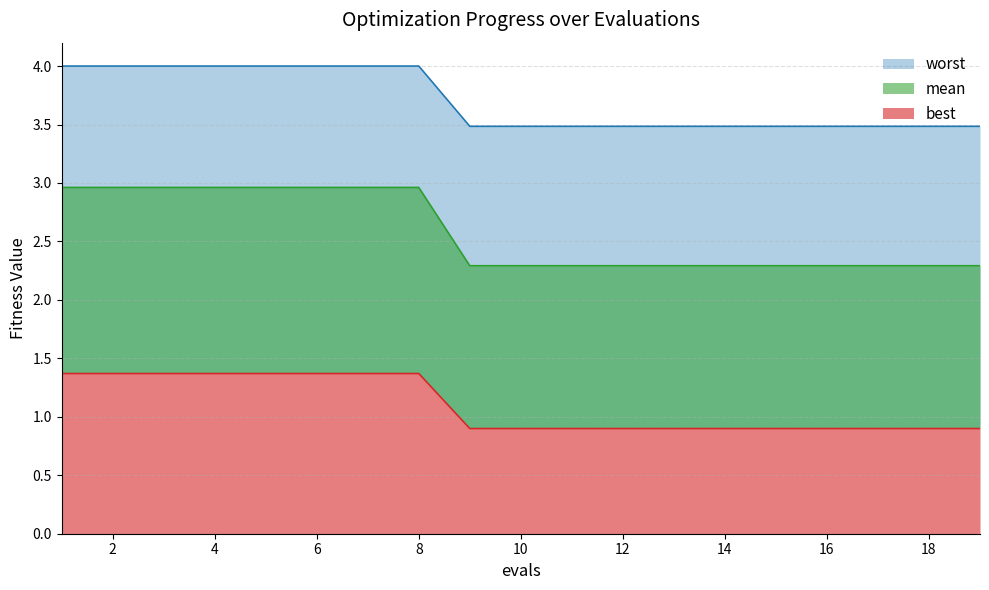

True or false: mean has more than 1 points higher than both neighbors.

False